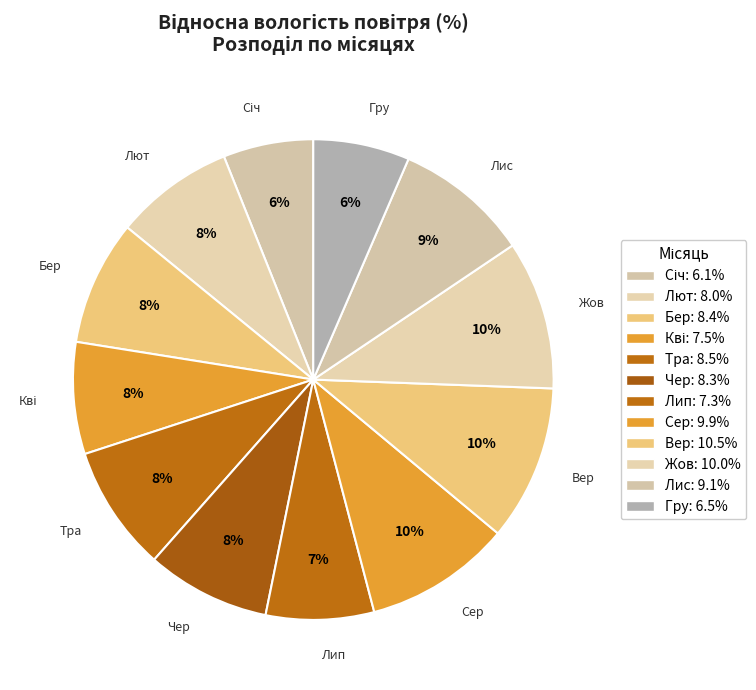

Does any single category account for the majority?

No